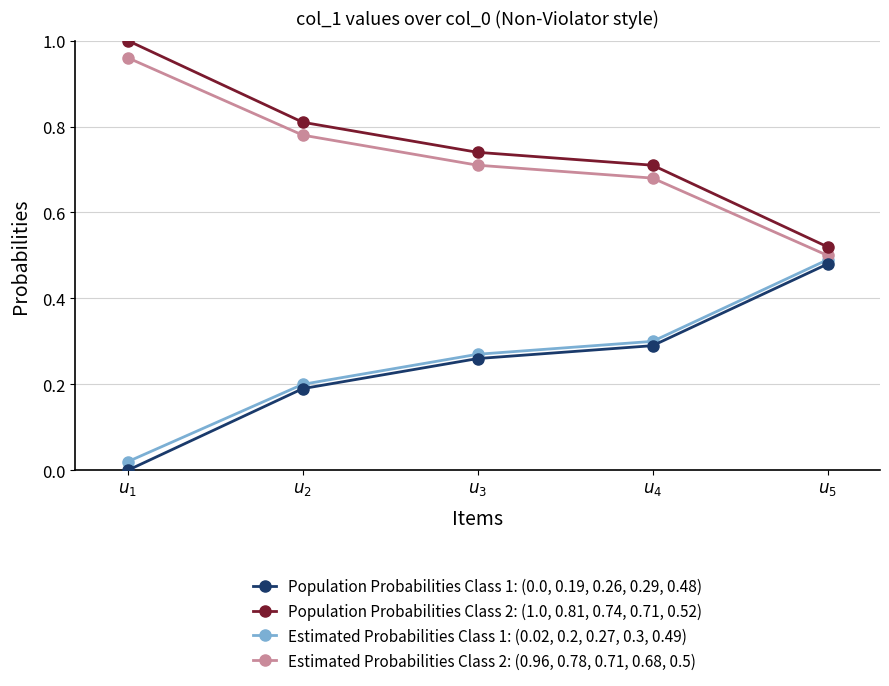

The Population Probabilities Class 2: (1.0, 0.81, 0.74, 0.71, 0.52) series shows 0.2 at $u_{5}$. True or false?

False